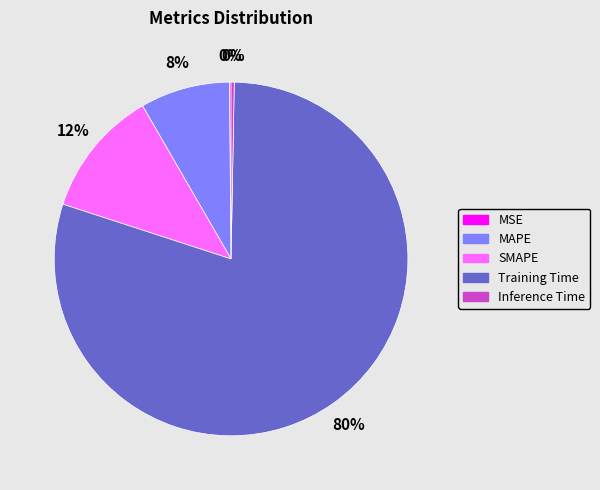

What is the largest slice in the pie chart?

Training Time